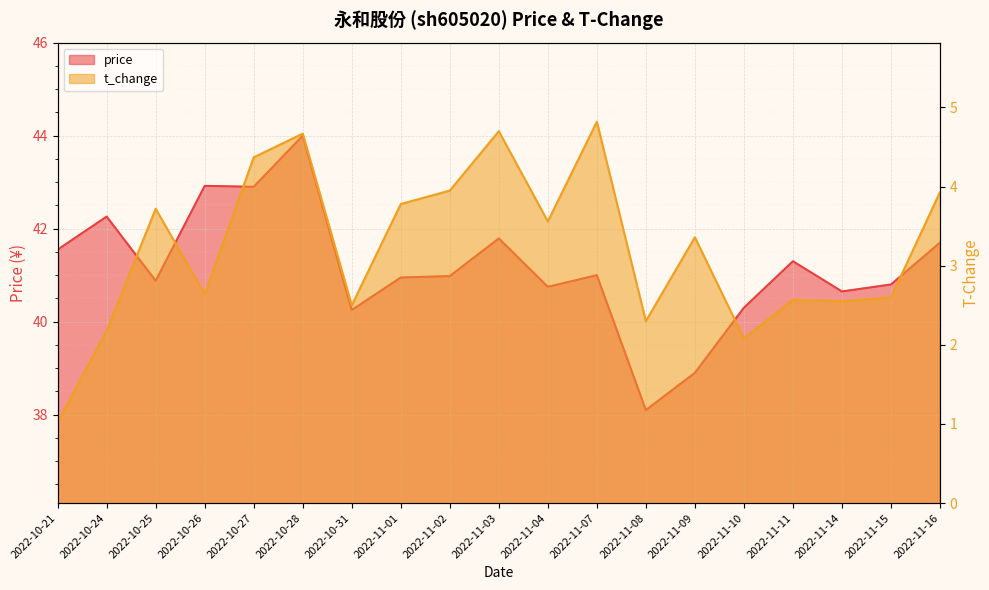

How many values in the t_change series exceed 3?

10